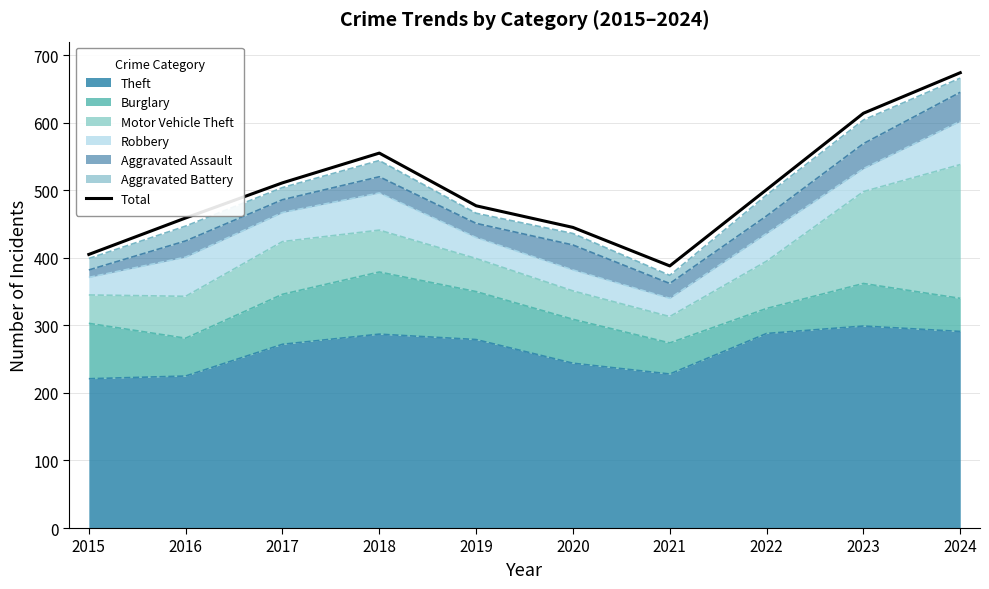

Reading left to right, transcribe all the data shown in this chart.

405	459	511	555	477	445	388	501	614	674